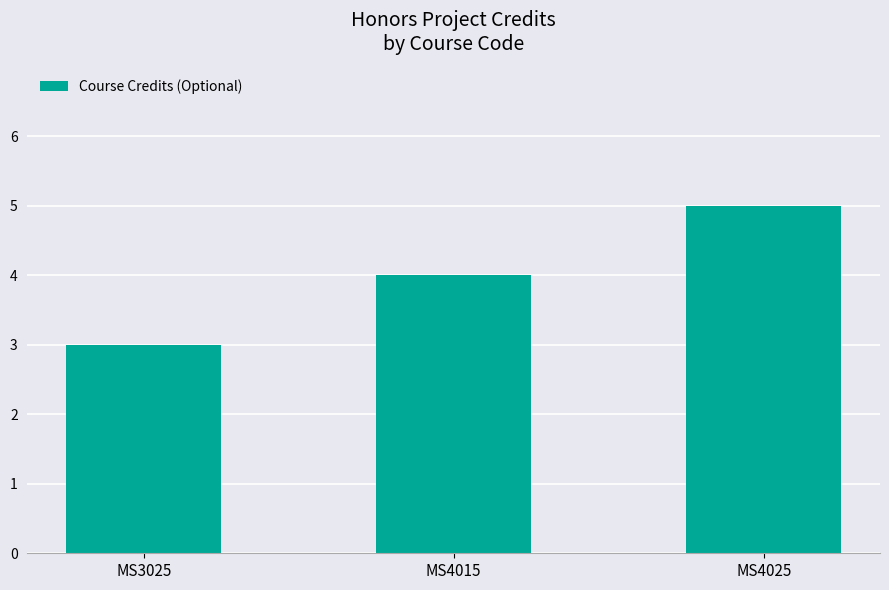

Which category has the lowest value across all series?

MS3025